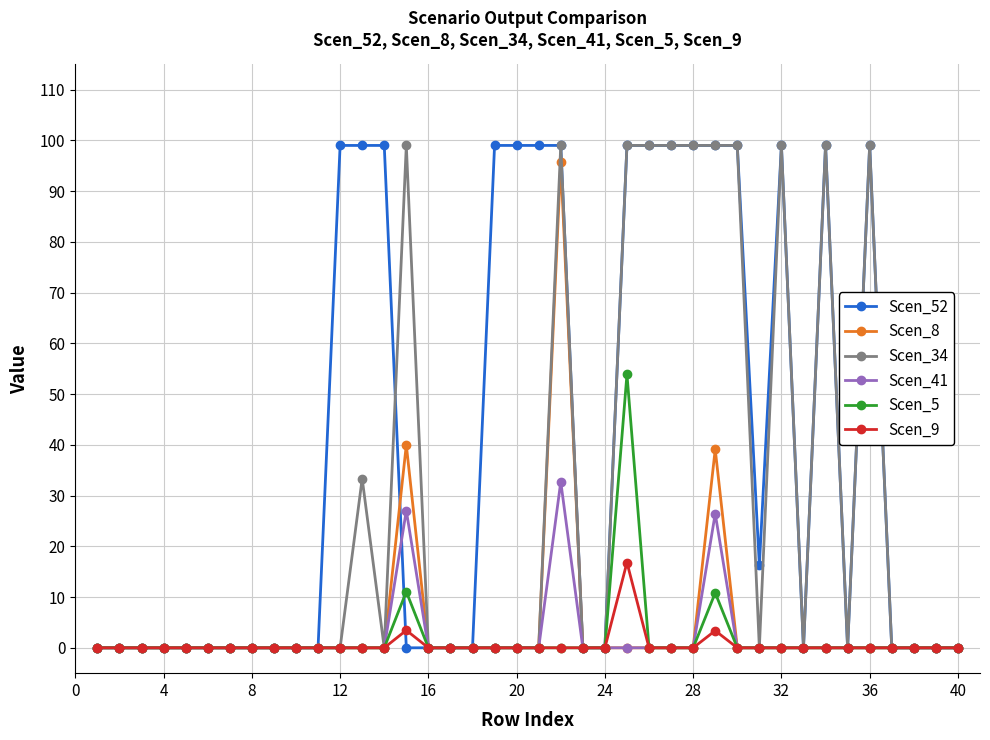

What is the highest value of the Scen_9 series?

16.8